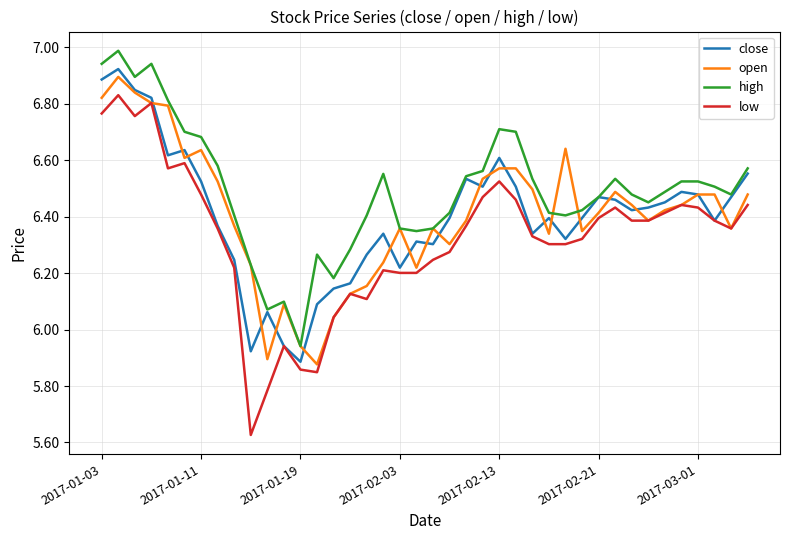

Which series has the largest total across all categories?

high